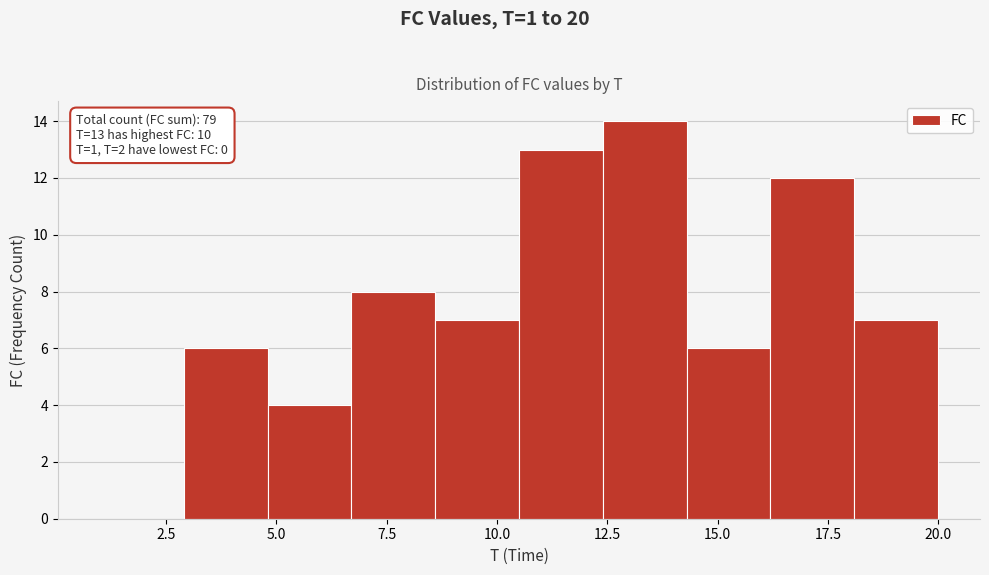

Around what value on the x-axis is the tallest bar? Give the approximate position of its centre, as read against the axis.

13.5